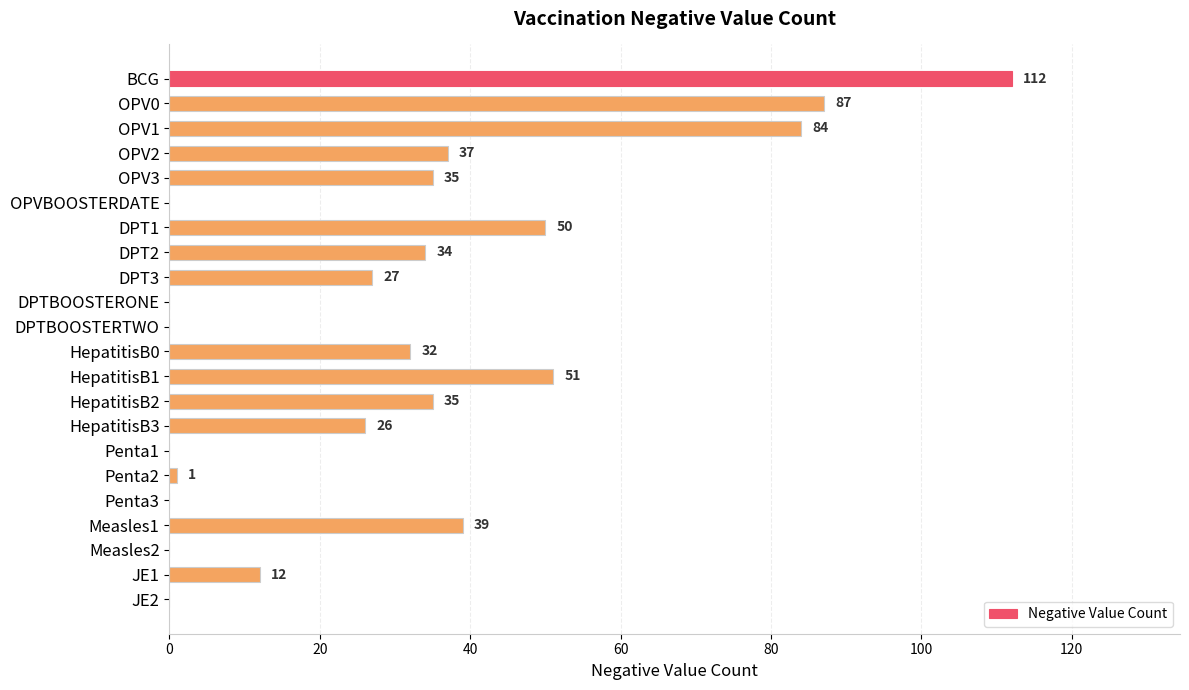

True or false: the data shows 37 at Penta3.

False